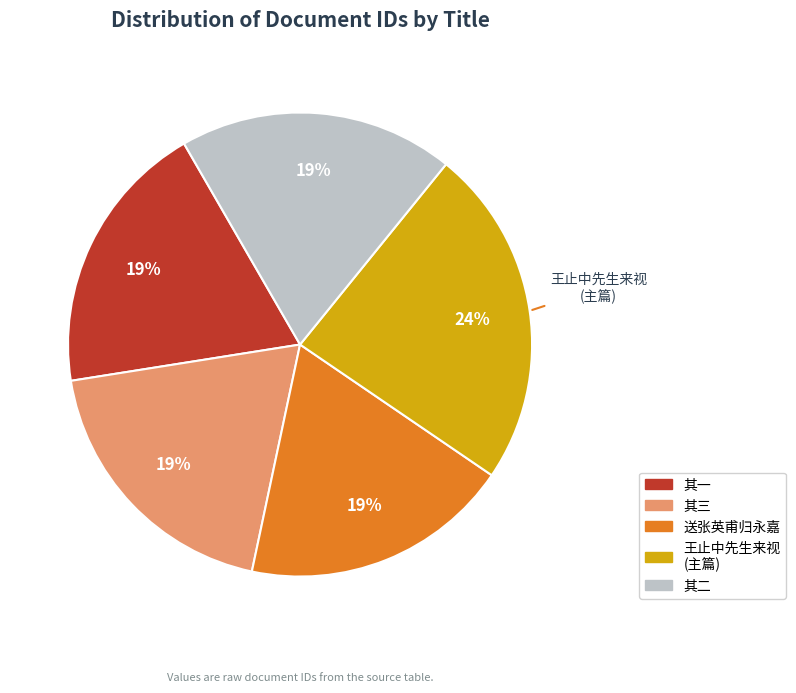

Is the sum of 其三 and 送张英甫归永嘉 greater than half?

No